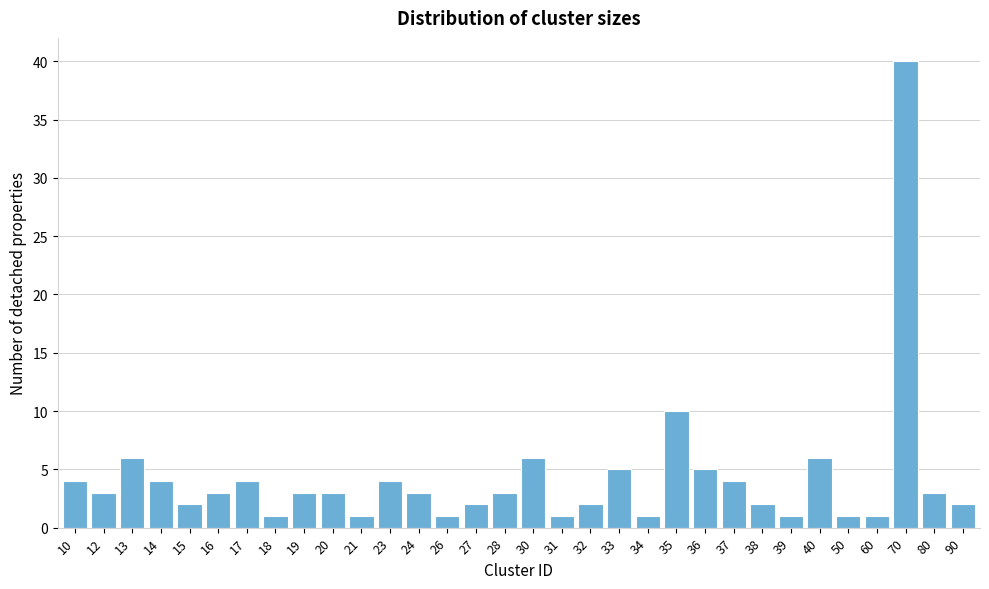

Where is the data nearest to the value 20?

35